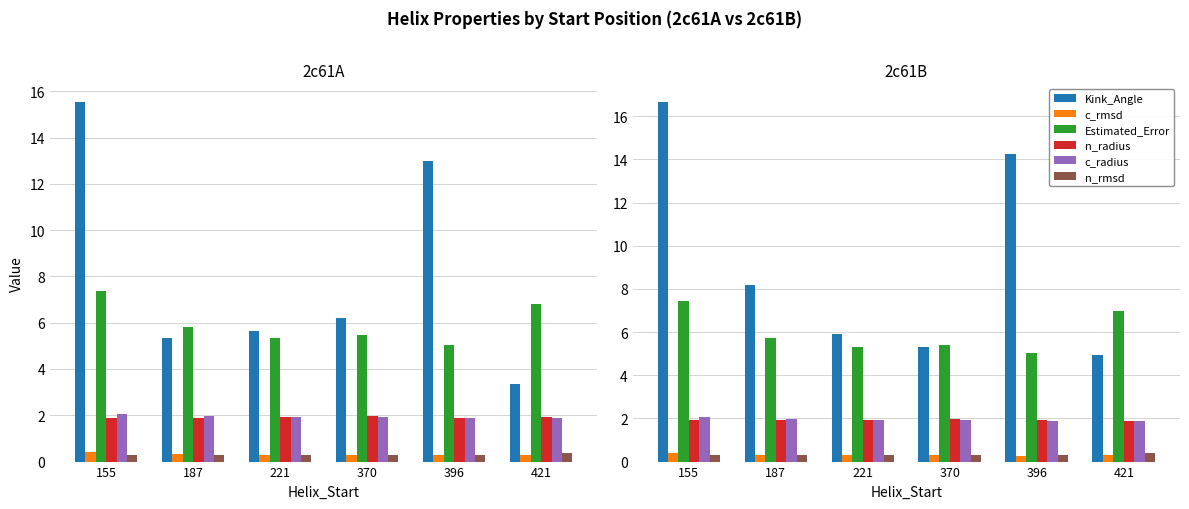

List the series in order of their peak value, lowest first.

n_rmsd, c_rmsd, n_radius, c_radius, Estimated_Error, Kink_Angle